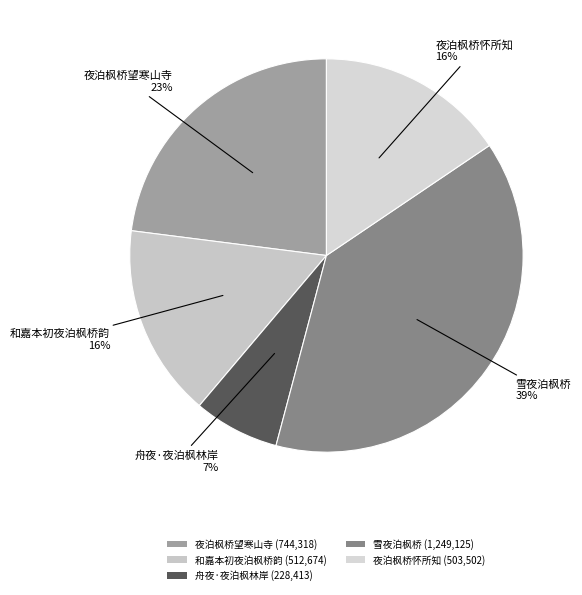

Which category has the smallest portion of the pie?

舟夜·夜泊枫林岸